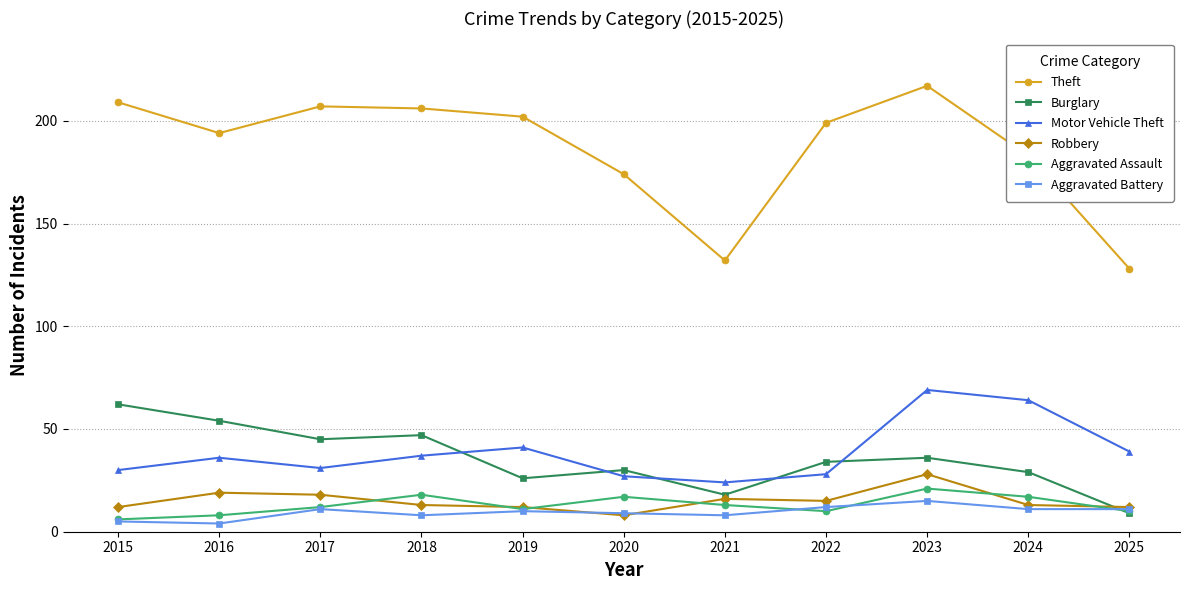

How many distinct data groups are displayed?

6